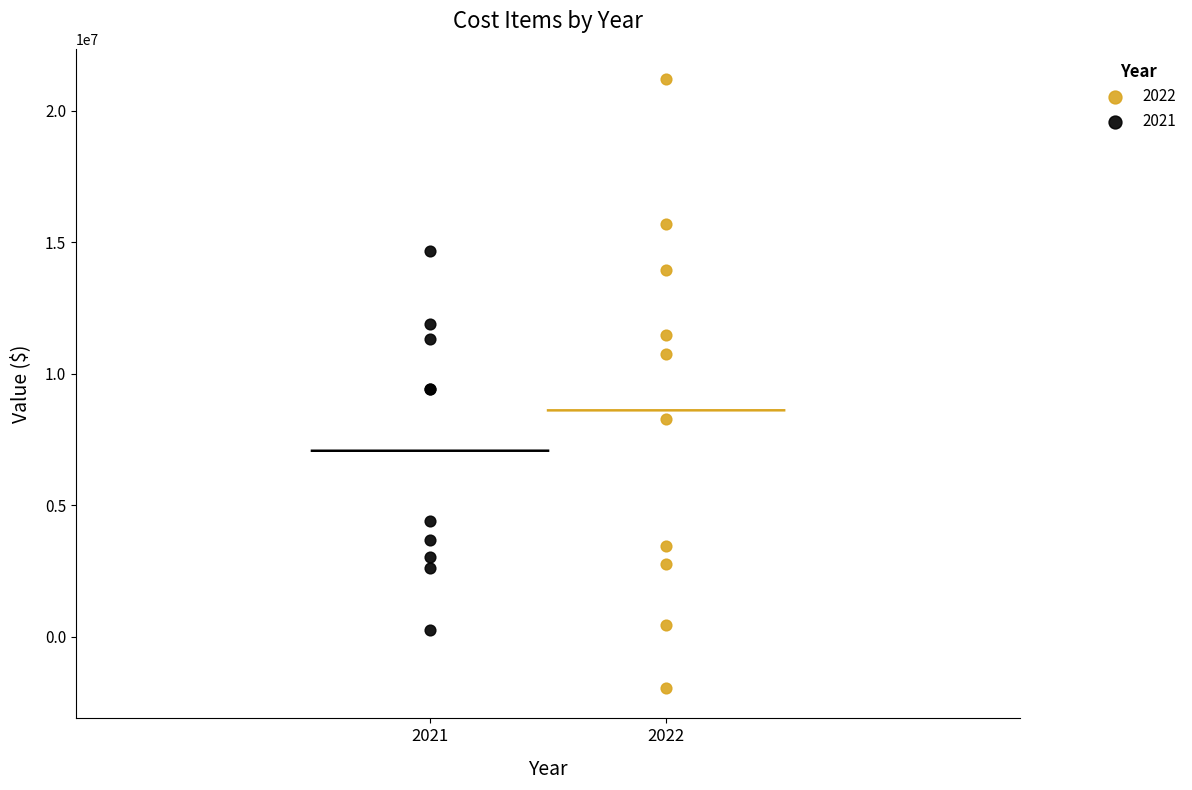

Which series has the largest Y range (max minus min)?

2022